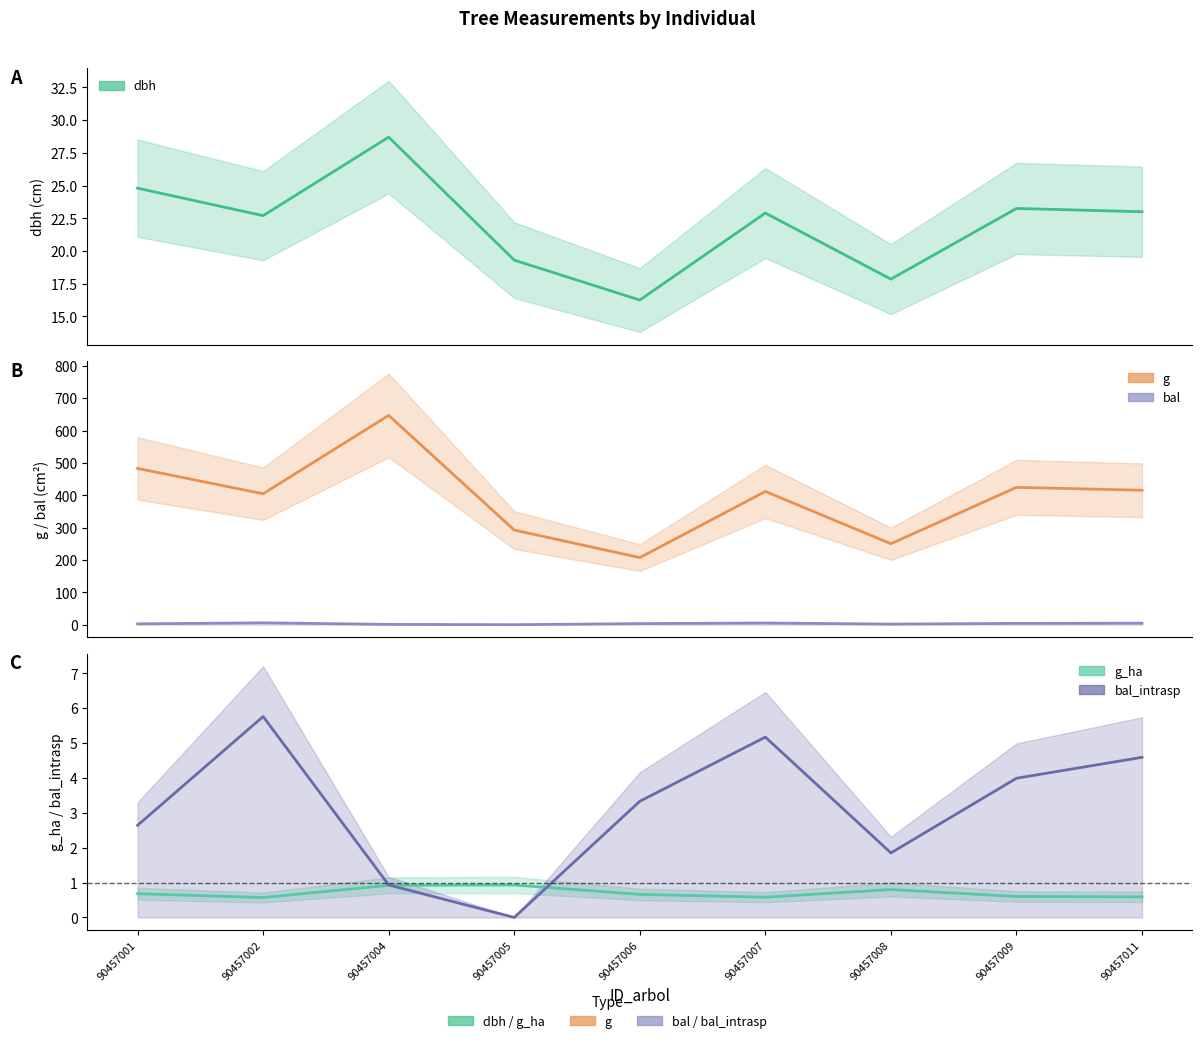

Which series has the largest total across all categories?

g